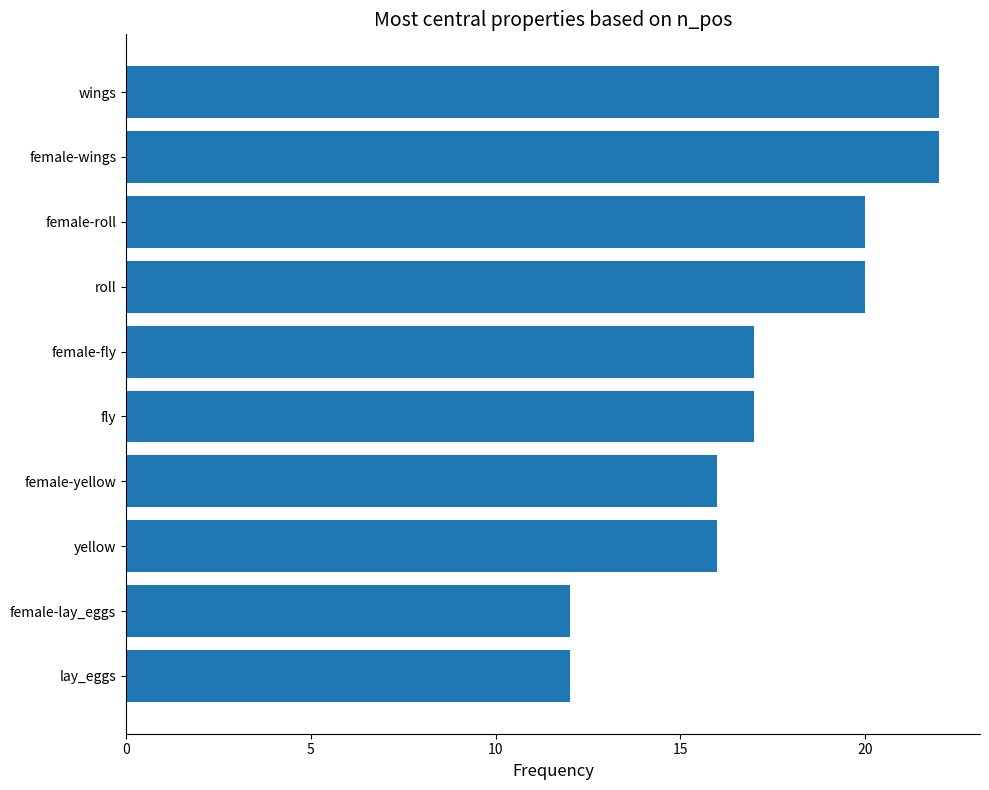

Between lay_eggs and wings, which is larger?

wings